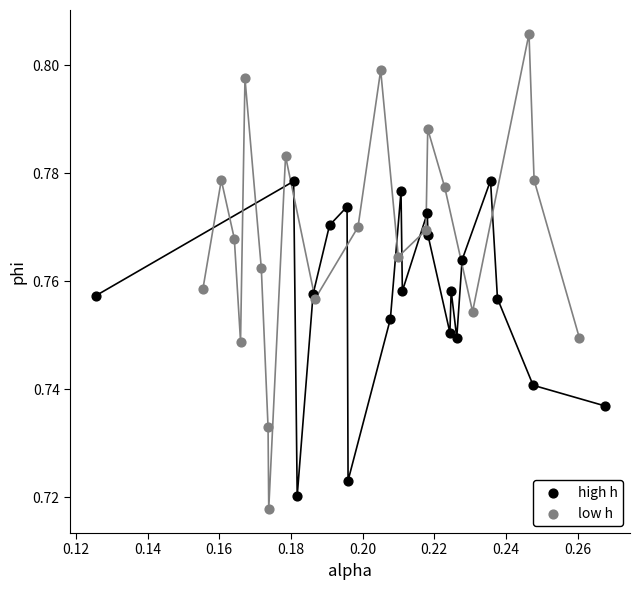

Which series contains the highest Y value?

low h